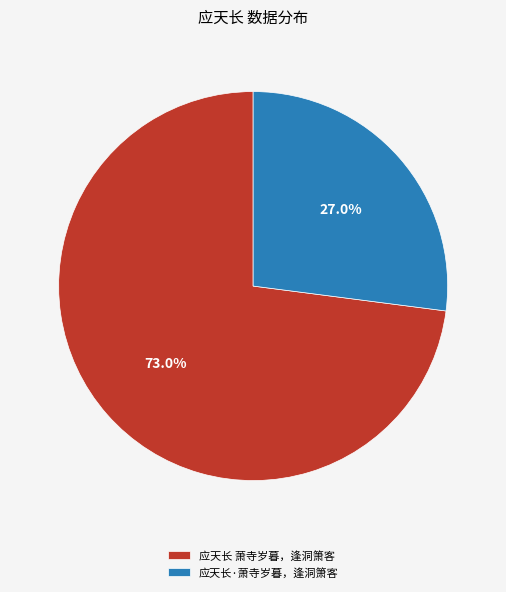

Is the sum of 应天长 萧寺岁暮，逢洞箫客 and 应天长·萧寺岁暮，逢洞箫客 greater than half?

Yes